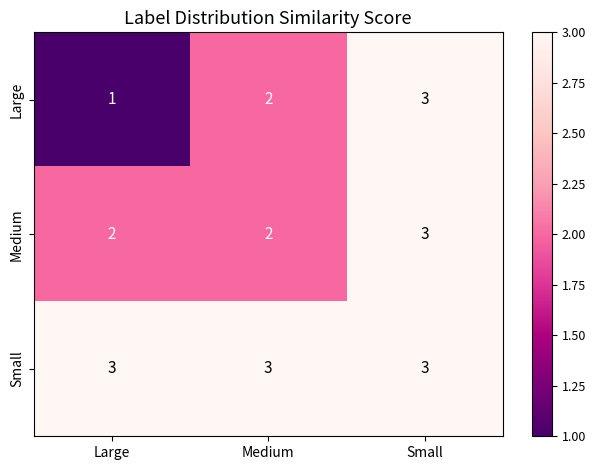

At how many categories does at least one series exceed 1?

3